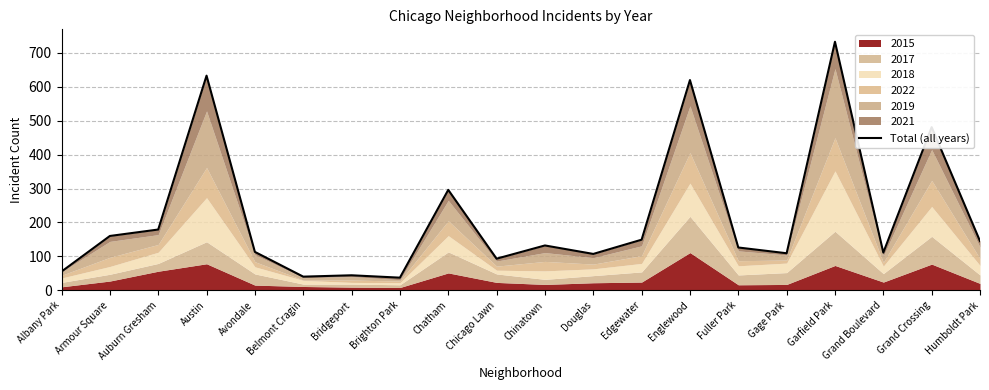

What is the sum of all values?

4363